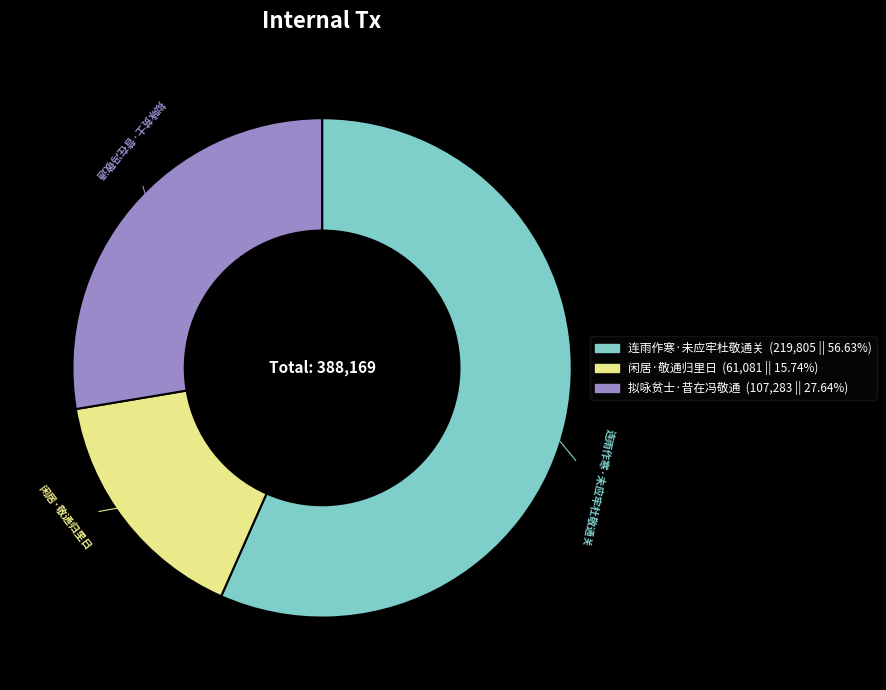

Which slice is the smallest?

闲居·敬通归里日